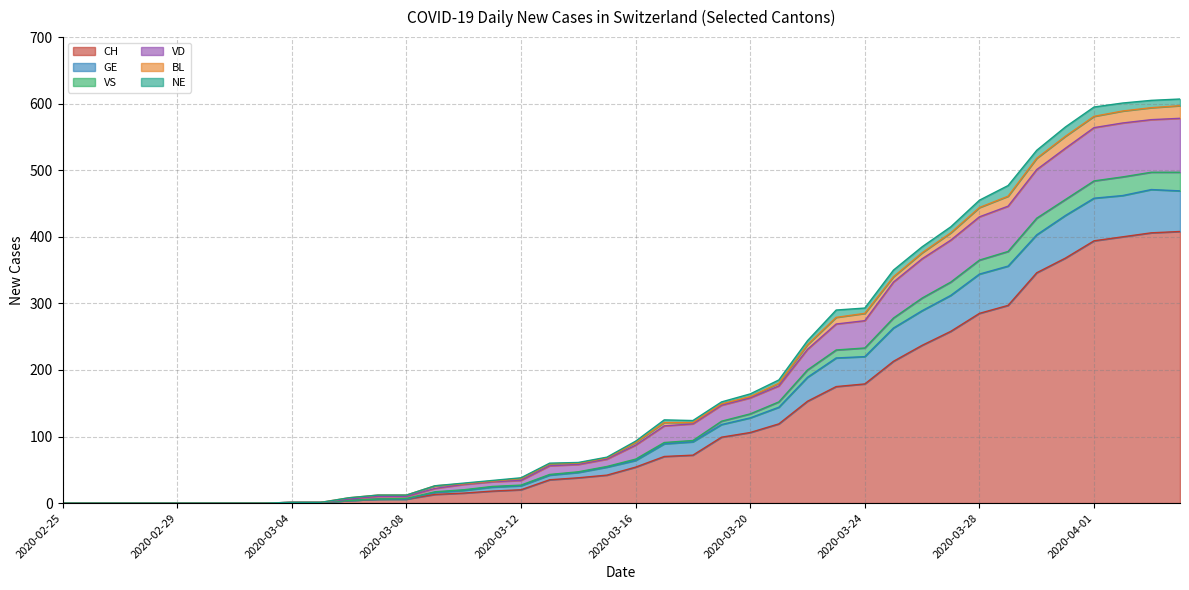

What is the maximum value for CH?

408